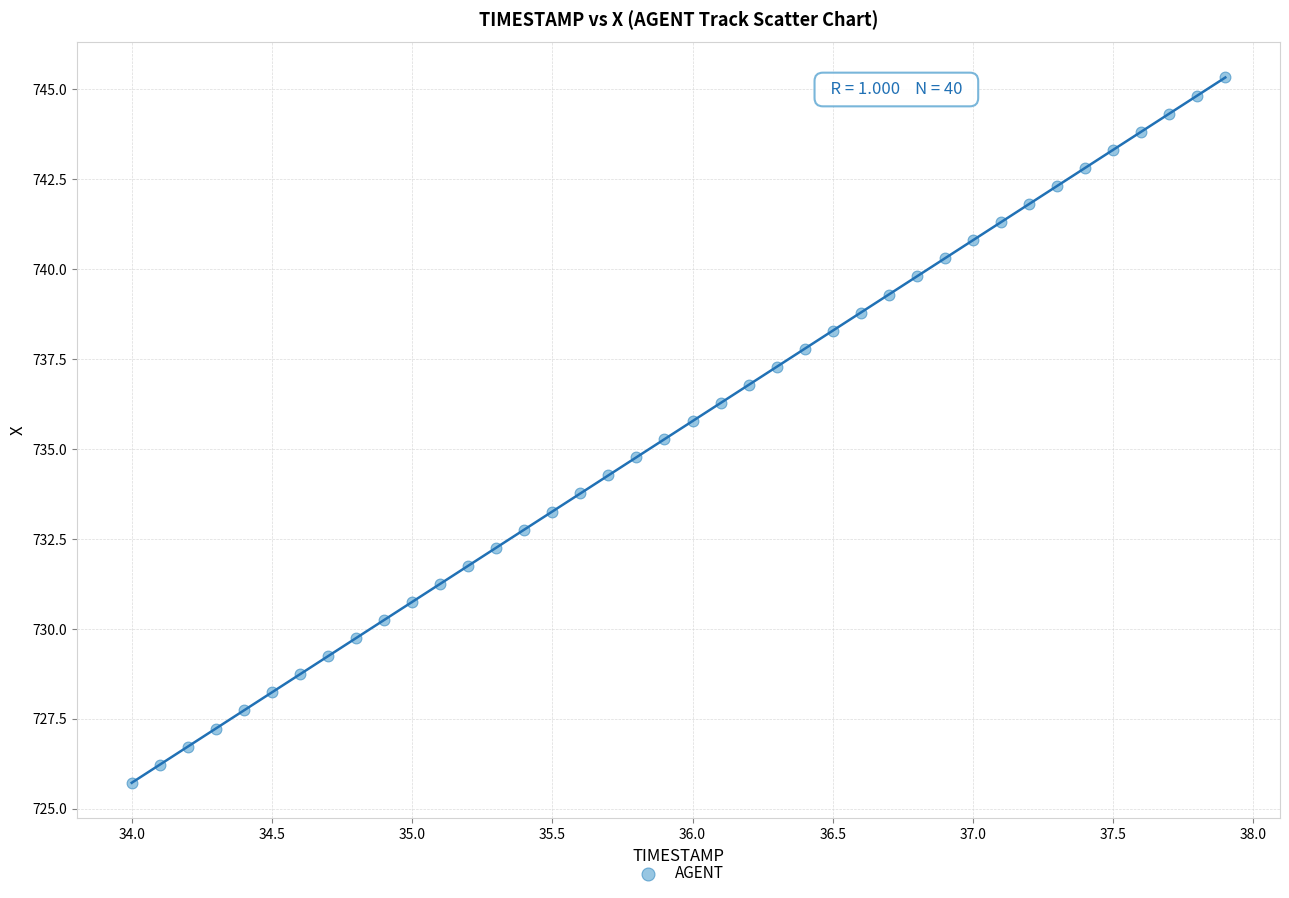

What is the range of X values (max minus min)?

3.9